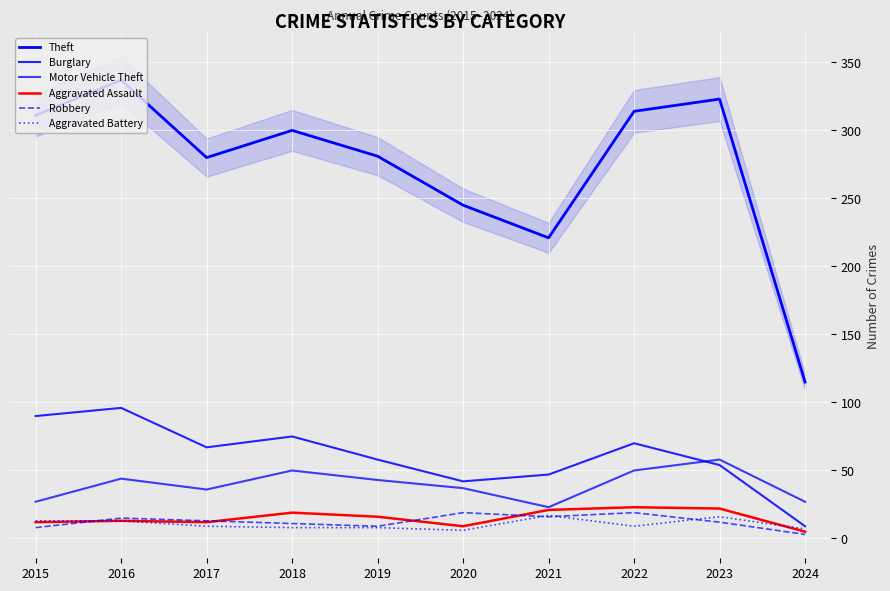

What is the difference between the Motor Vehicle Theft values at 2021 and 2019?

20